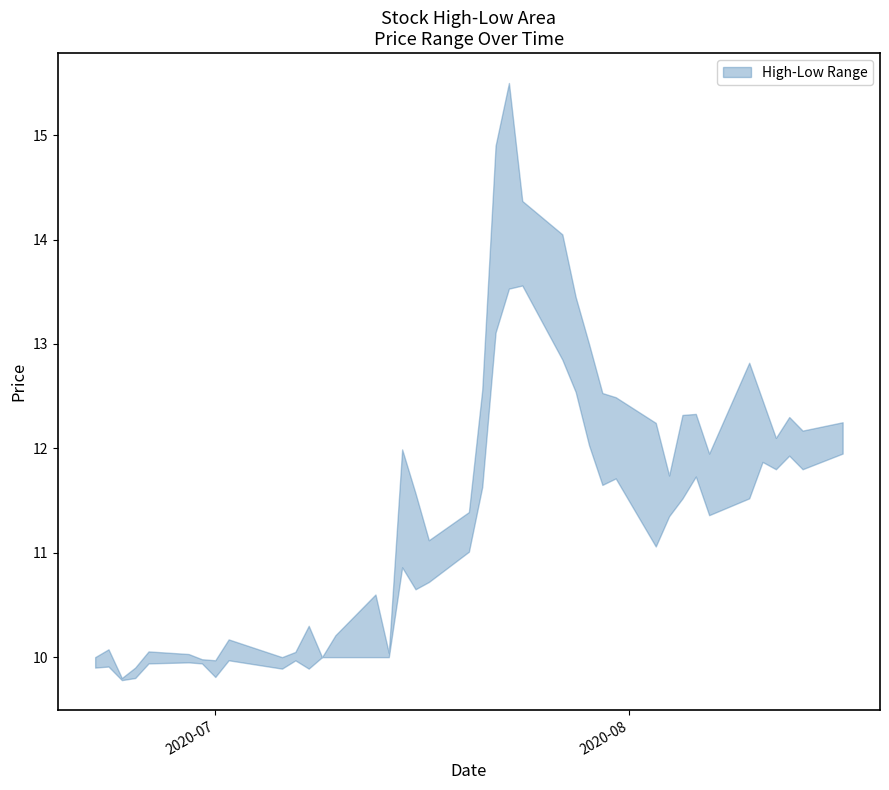

How many interior local peaks does the High series have?

10